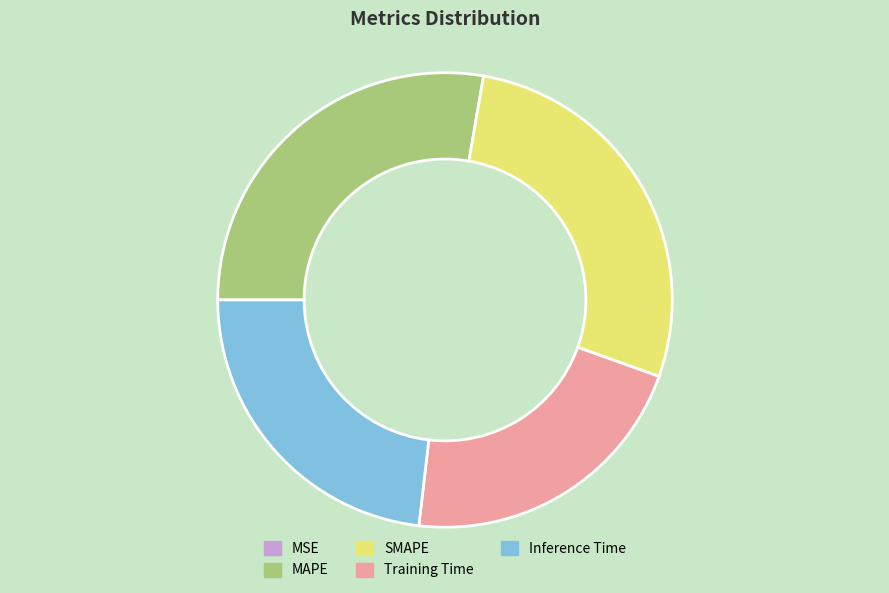

The Inference Time slice represents 18% of the pie. True or false?

False